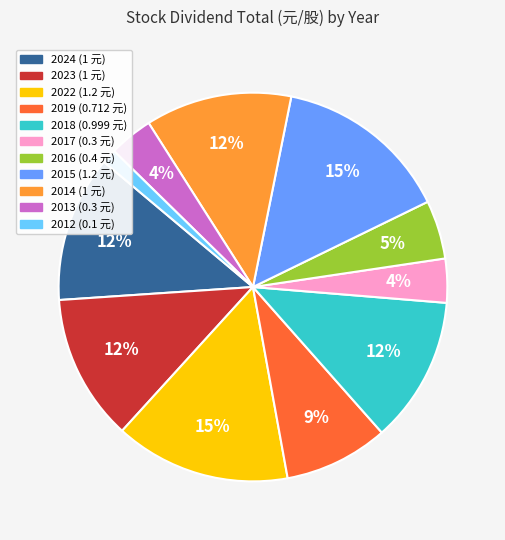

To the nearest percent, what is the average slice percentage?

9%